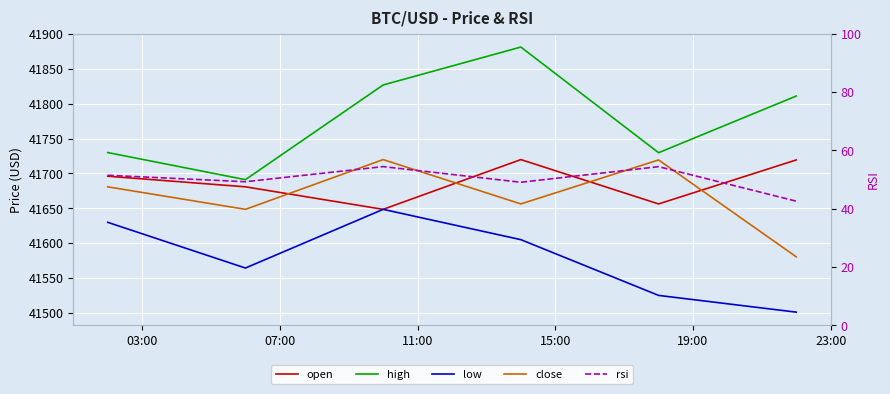

Which series changed the most between 07:00 and 11:00?

high